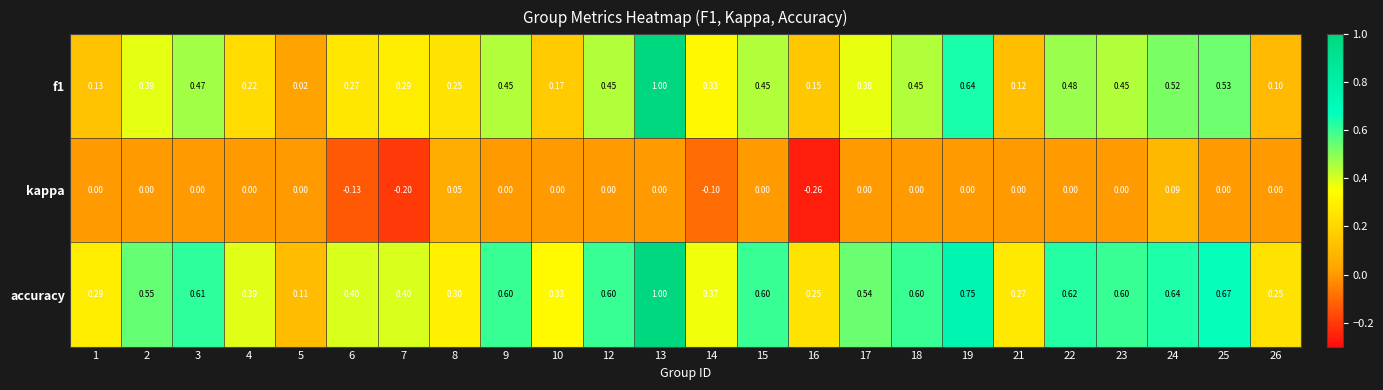

Which series has the largest total across all categories?

accuracy